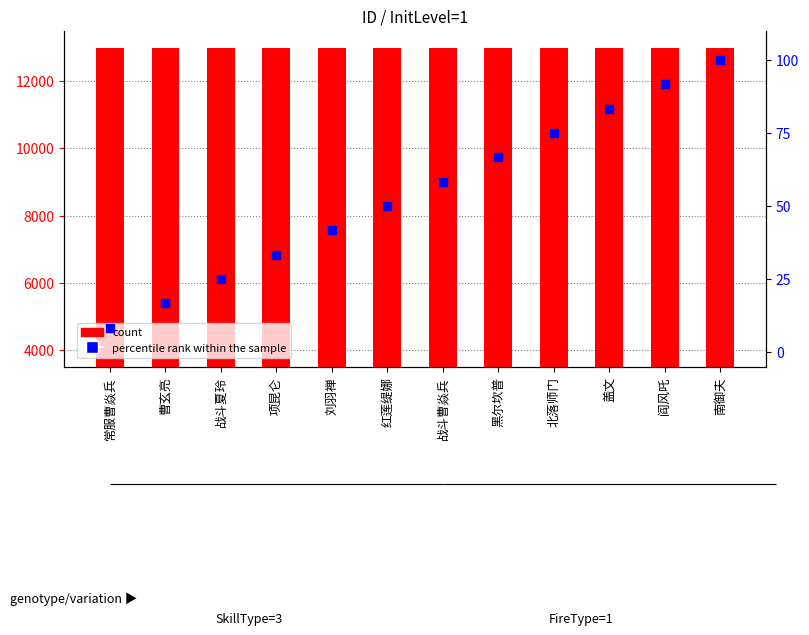

Which series reaches the minimum Y coordinate?

percentile rank within the sample